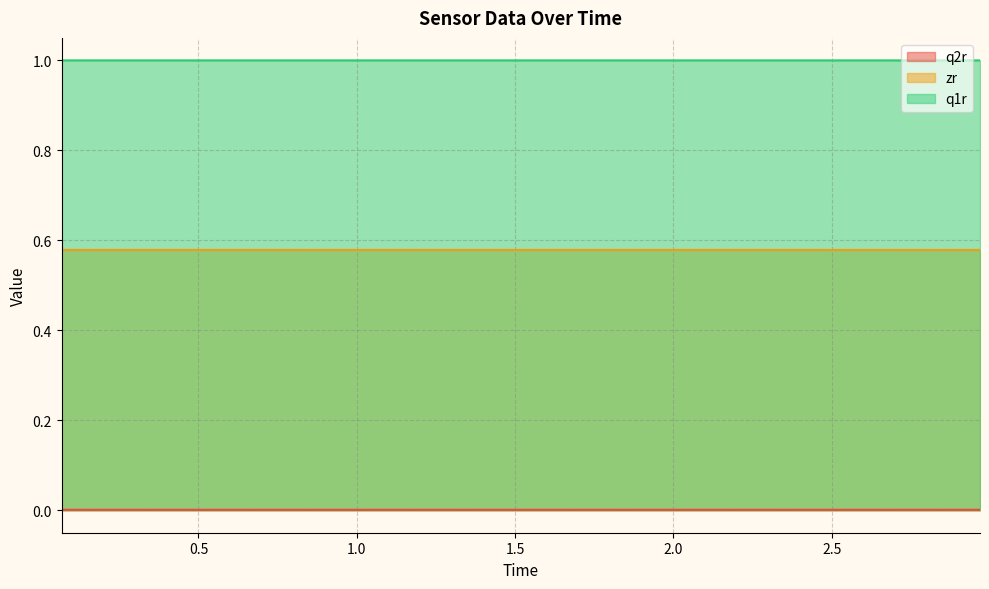

At how many categories does at least one series exceed 0?

30